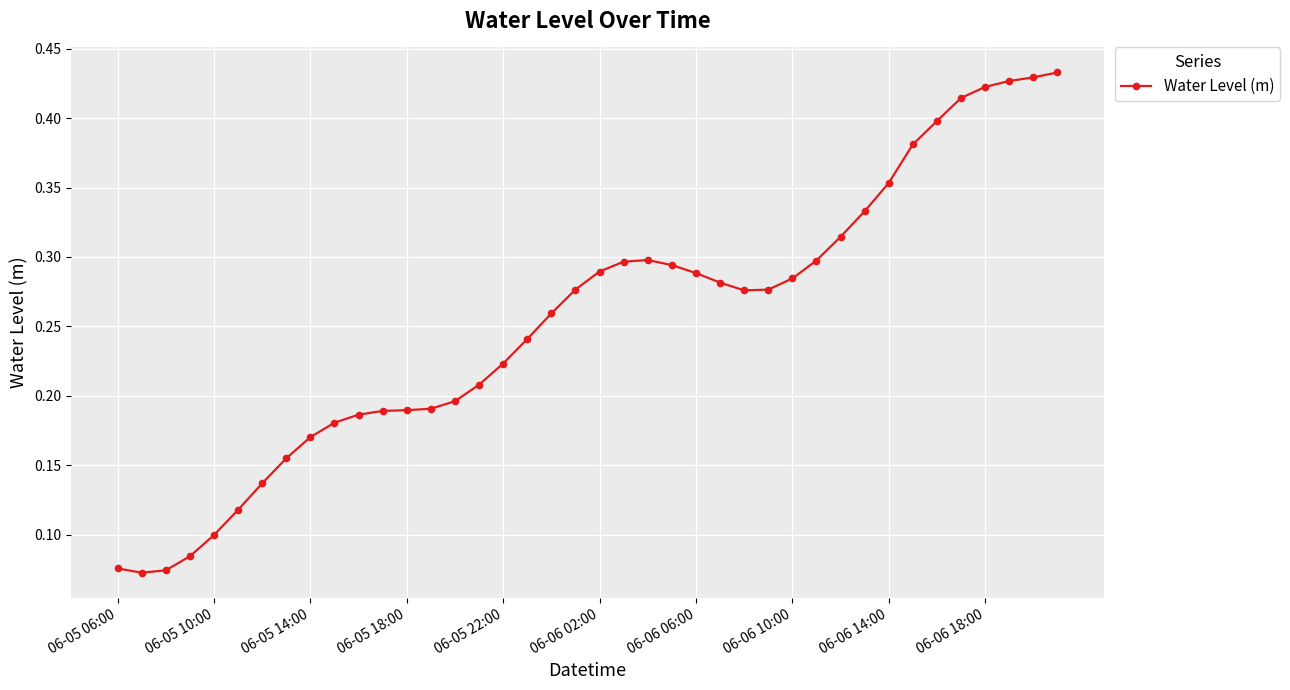

Count the values in the range 0 to 1.

40